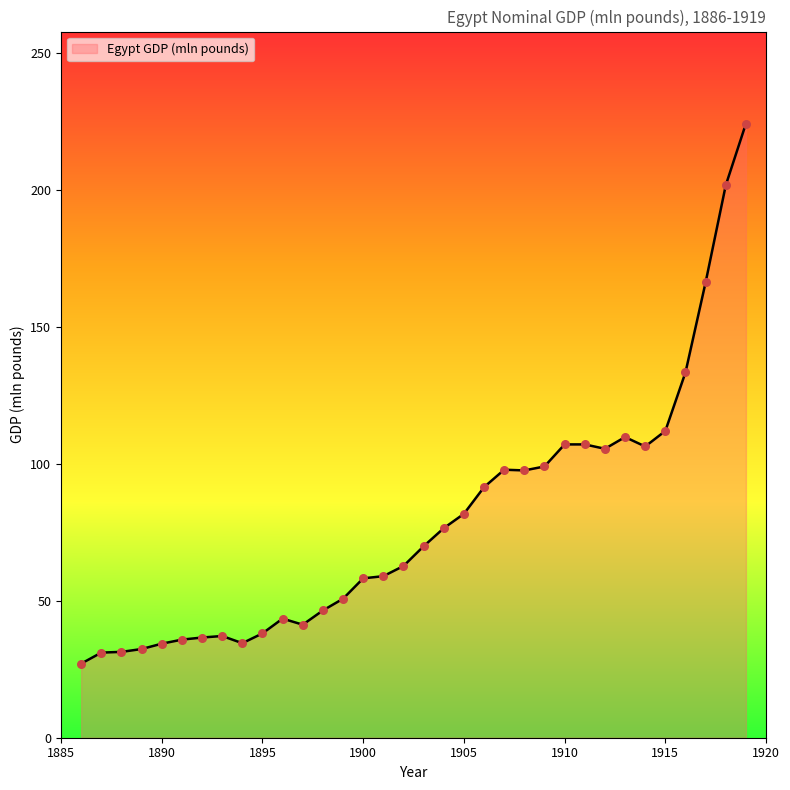

What is the difference between the maximum and minimum values?

197.1